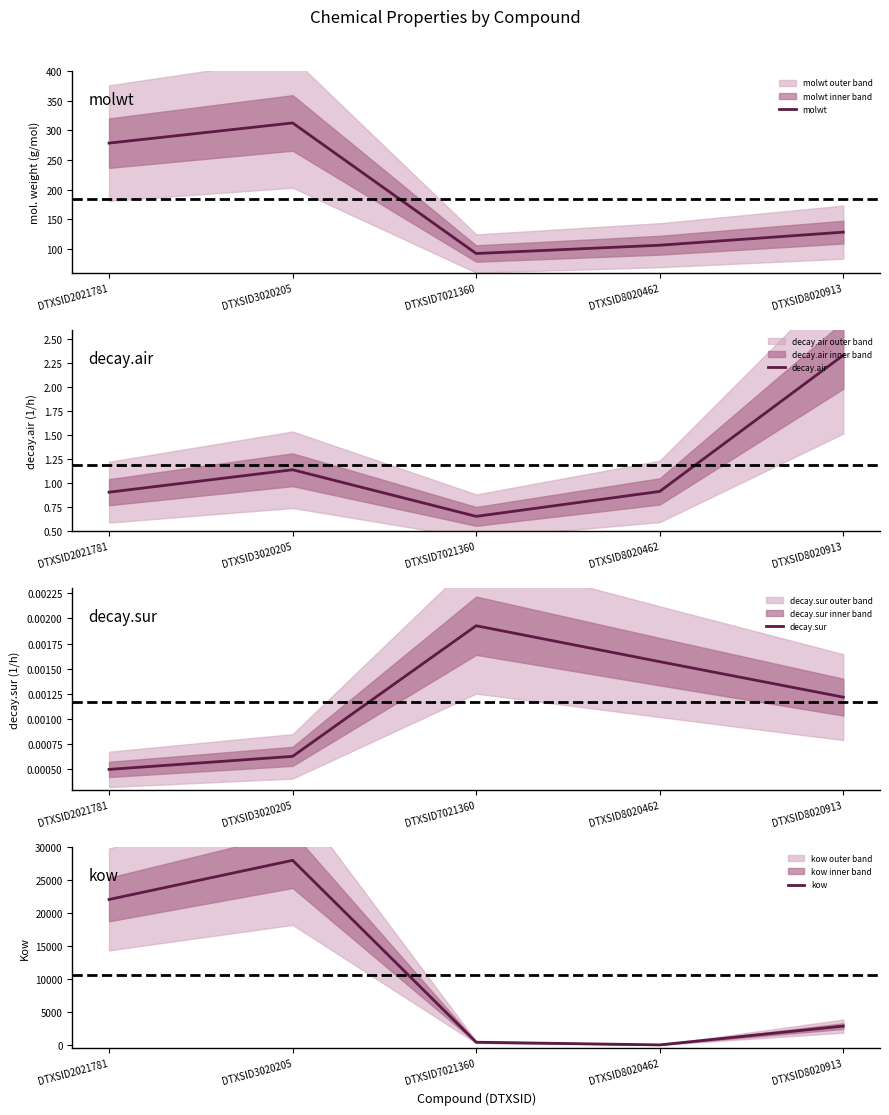

True or false: molwt and decay.sur intersect in this chart.

False